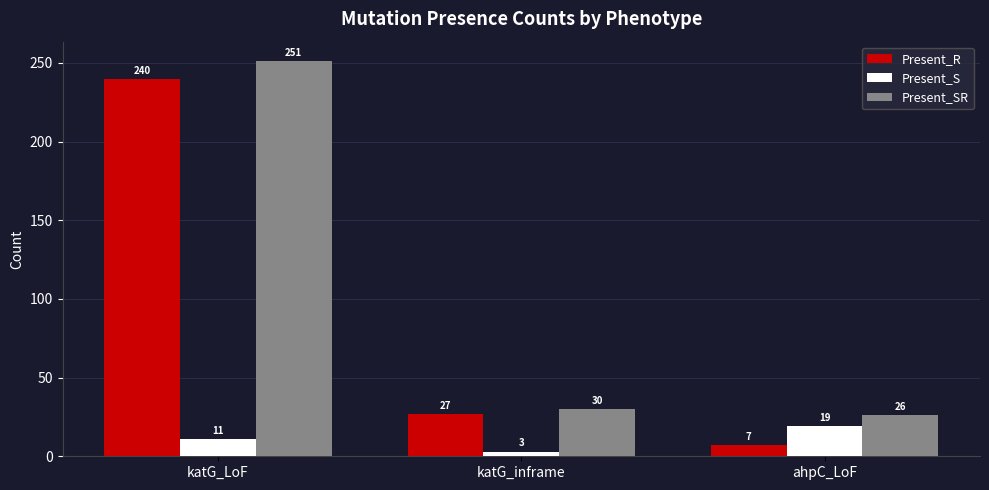

Is it true that Present_S equals 19 at ahpC_LoF?

True